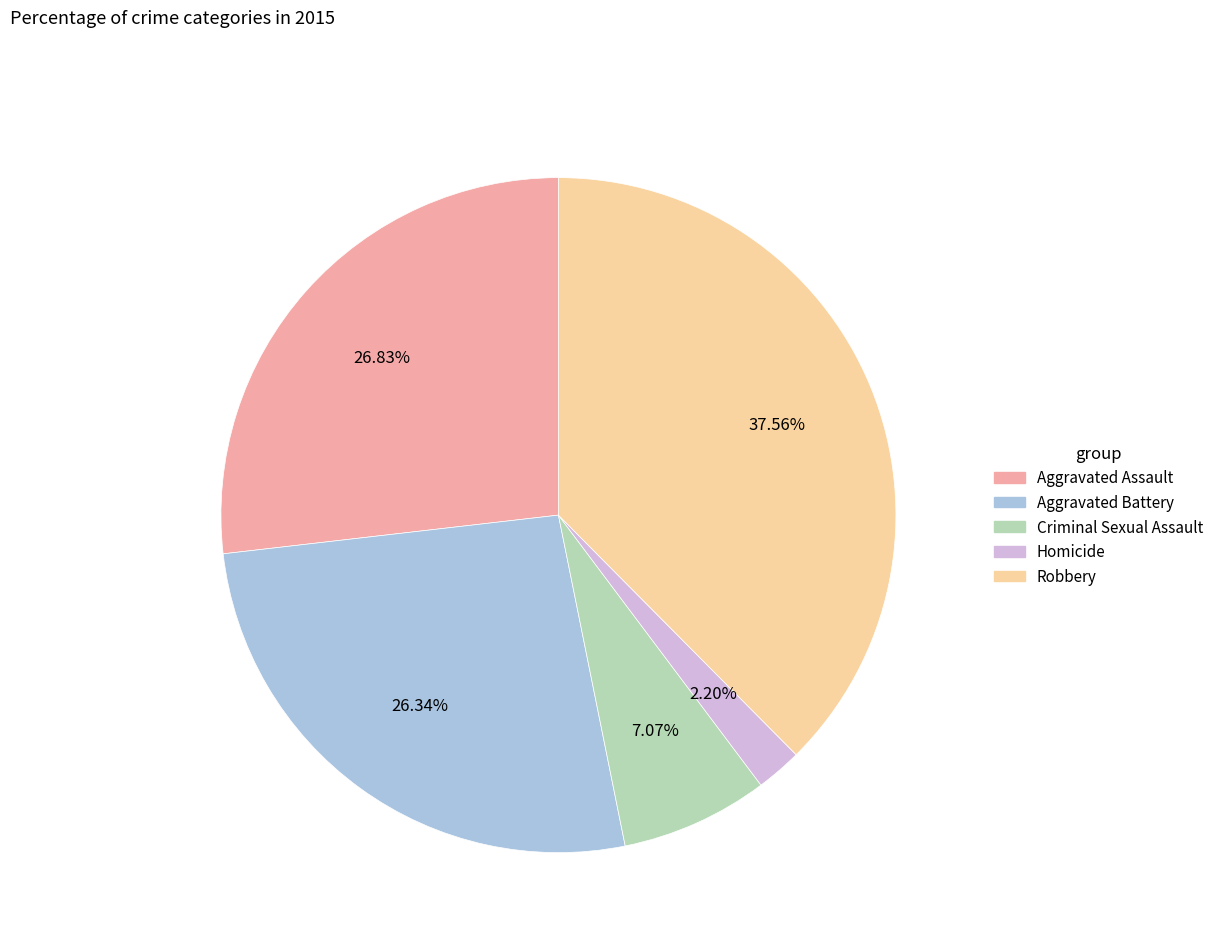

Which has a higher value, Robbery or Criminal Sexual Assault?

Robbery